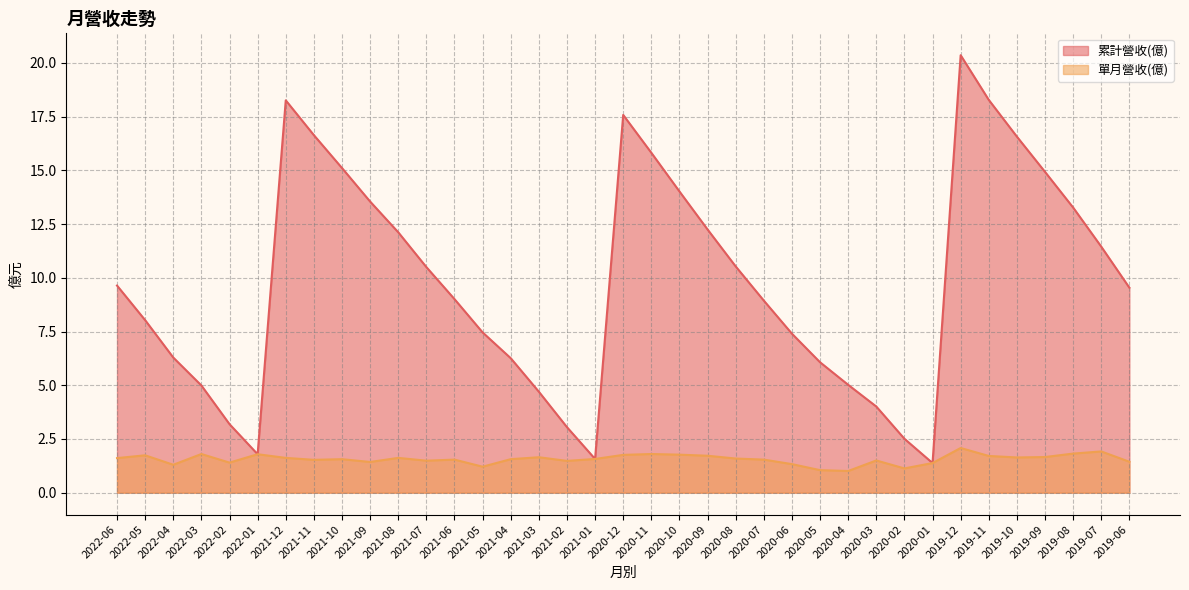

True or false: 累計營收(億) and 單月營收(億) cross at least once.

False